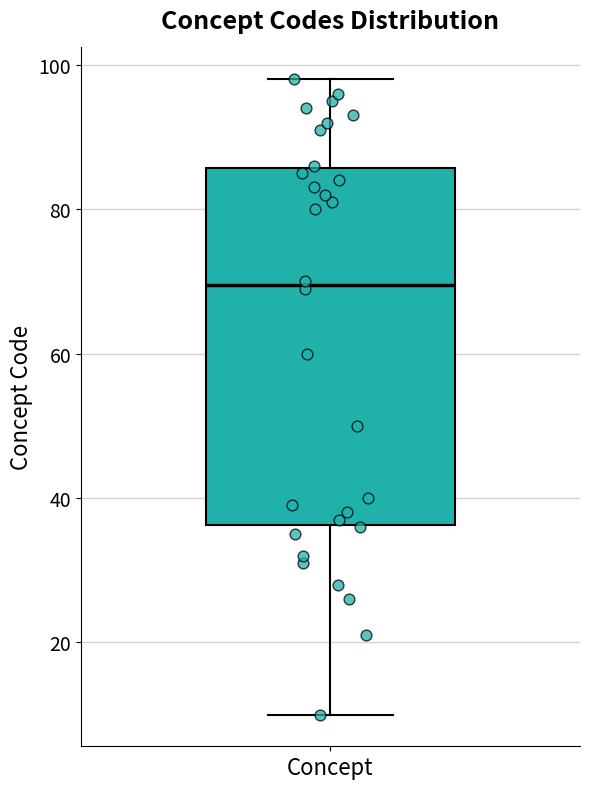

Read this box plot against the y-axis: the position of the median line, the range covered by the box, and the ends of both whiskers. The values are not printed on the chart, so give them approximately, as read against the axis.

median 70, box 36 to 86, whiskers 10 to 98